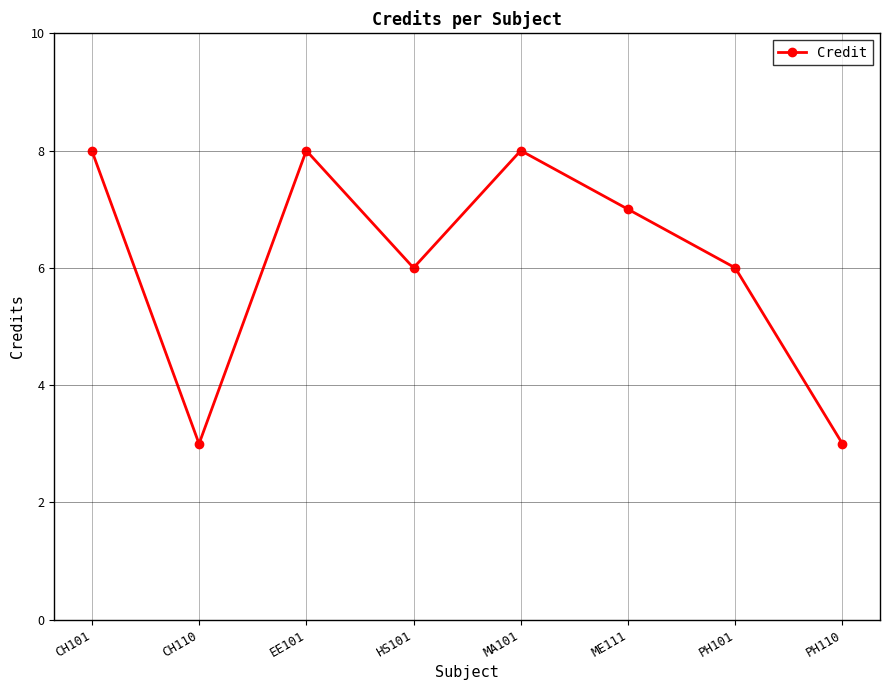

The chart shows a value of 3 at MA101. True or false?

False